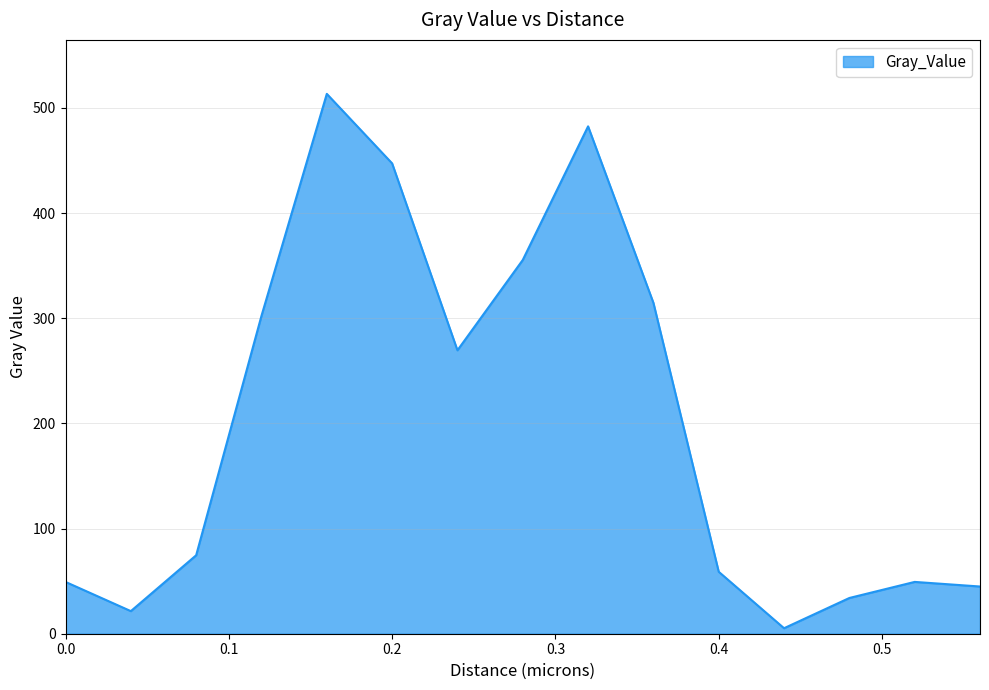

What is the difference between the maximum and minimum values?

508.2